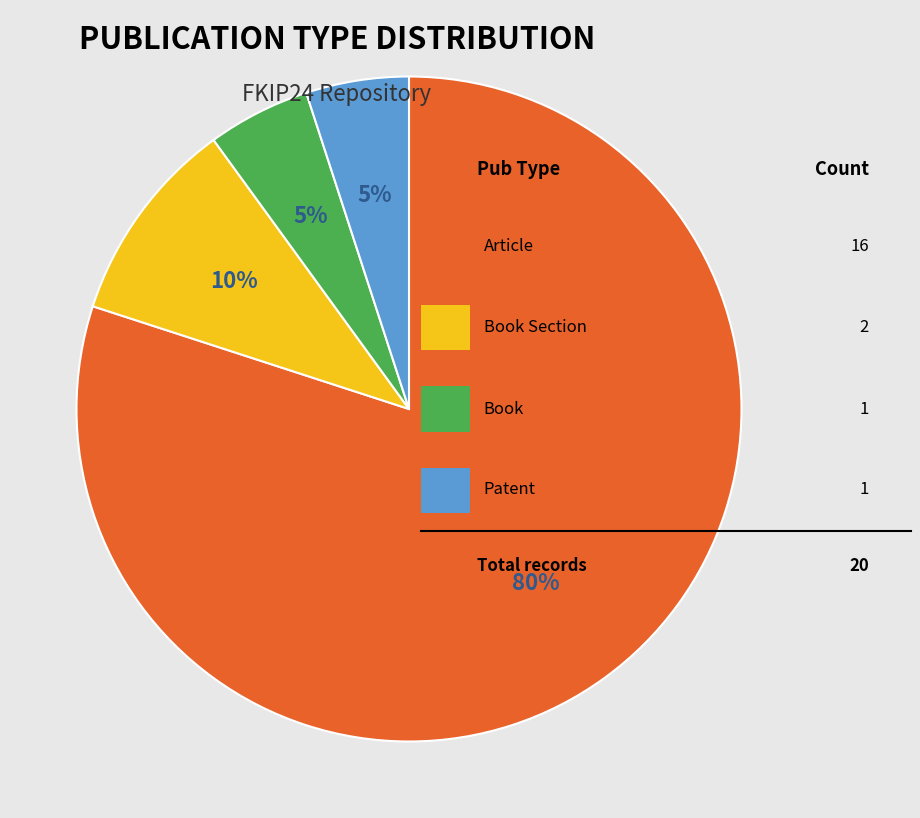

To the nearest percent, what is the difference between the largest and smallest slice percentages?

75%